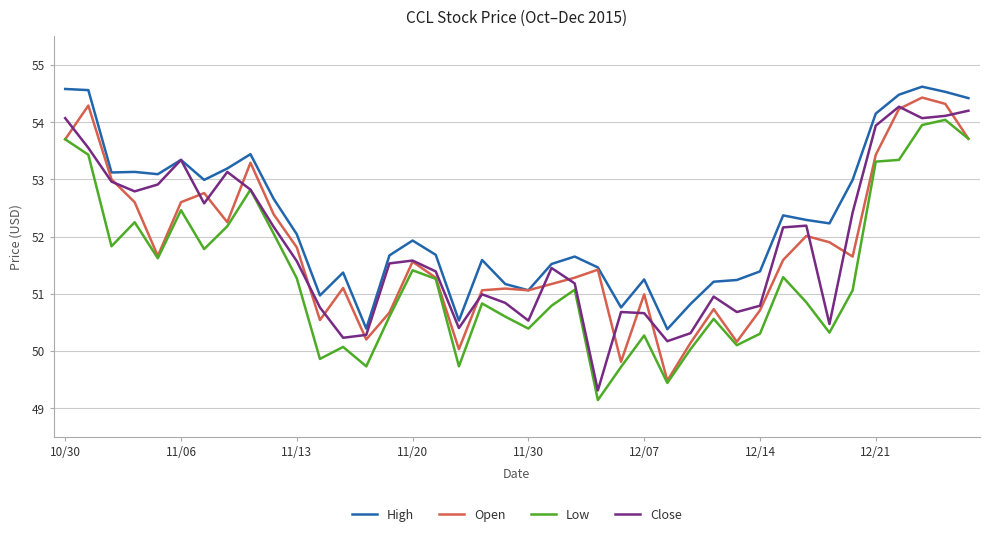

In Low, how many points are higher than both neighbors (excluding endpoints)?

11